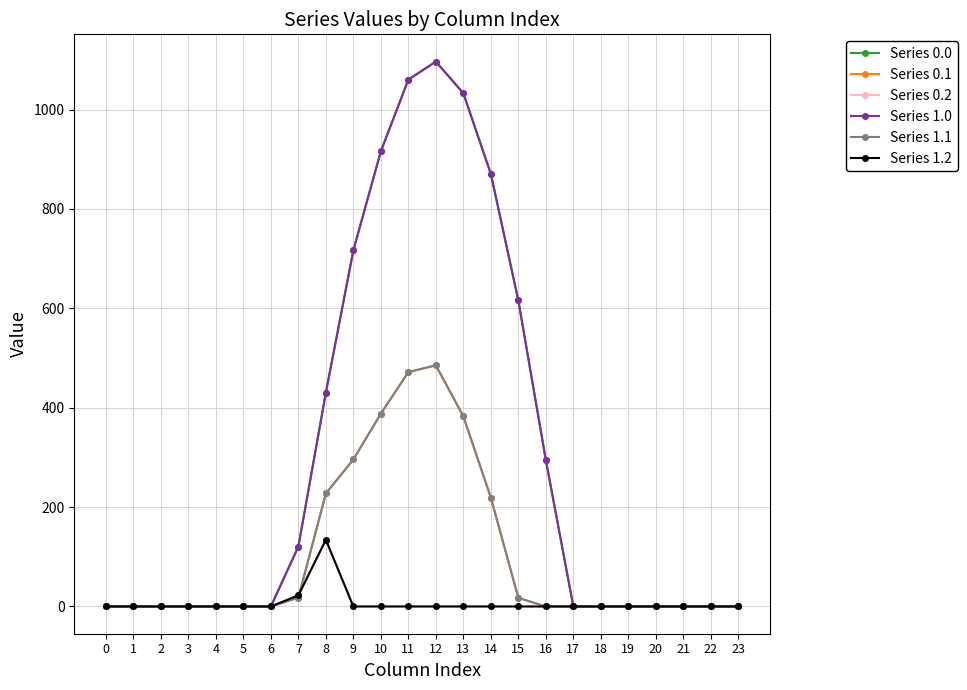

Does the chart have visible grid lines?

Yes